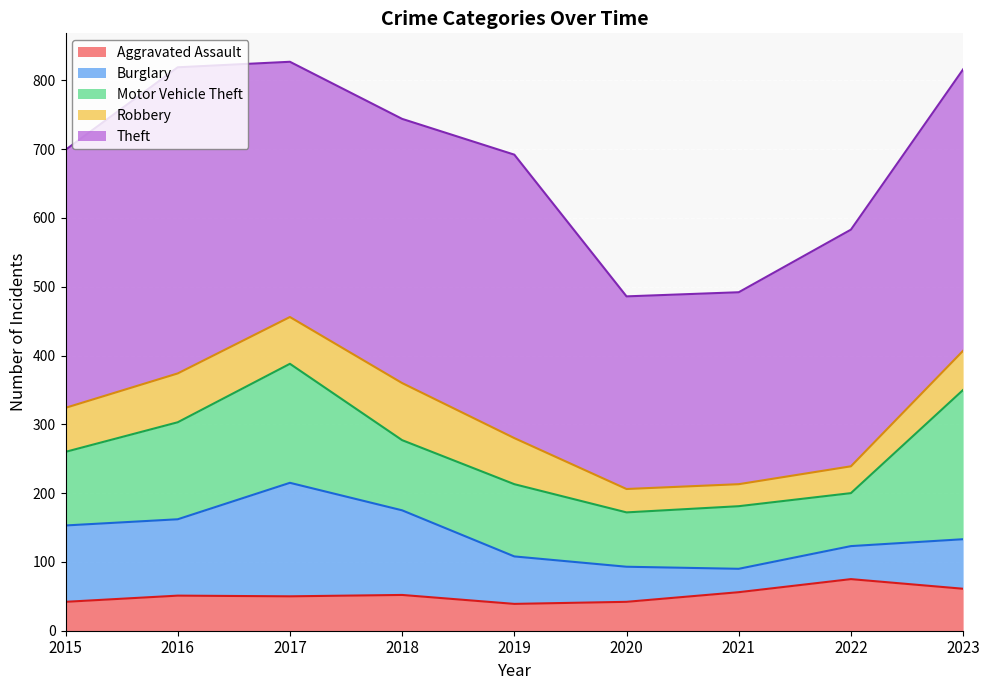

What is the spread (max minus min) of values at 2023?

352